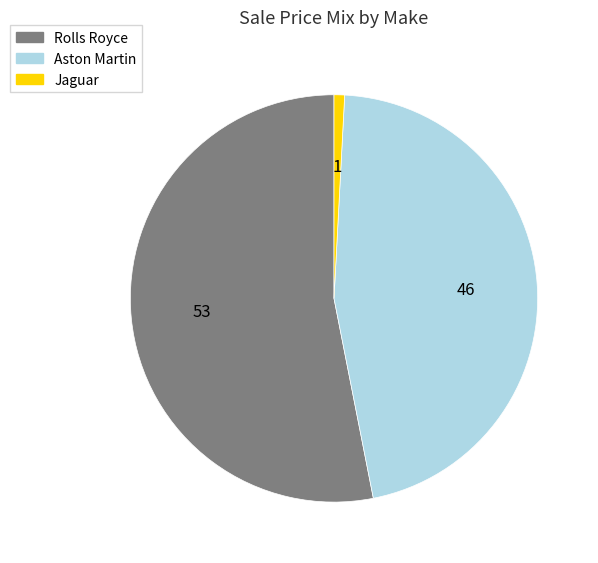

Count the number of slices in the pie.

3